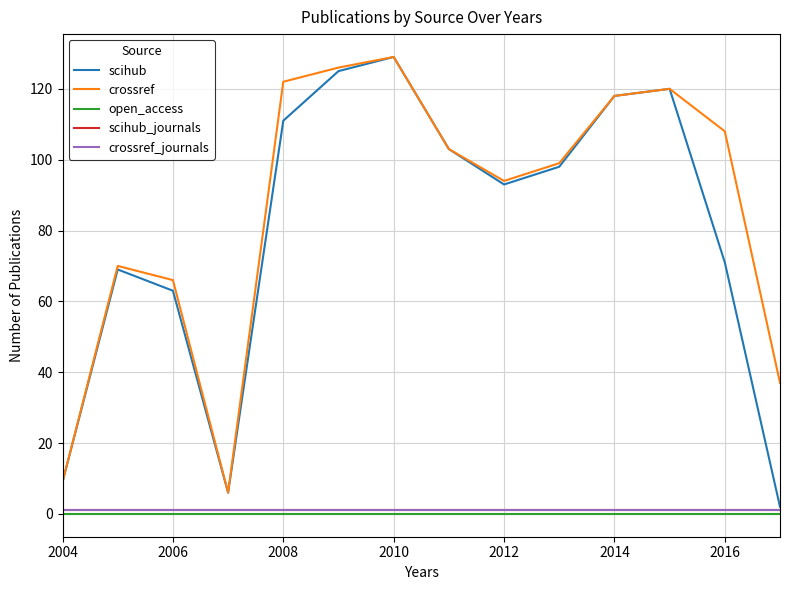

True or false: scihub and crossref_journals cross at least once.

False